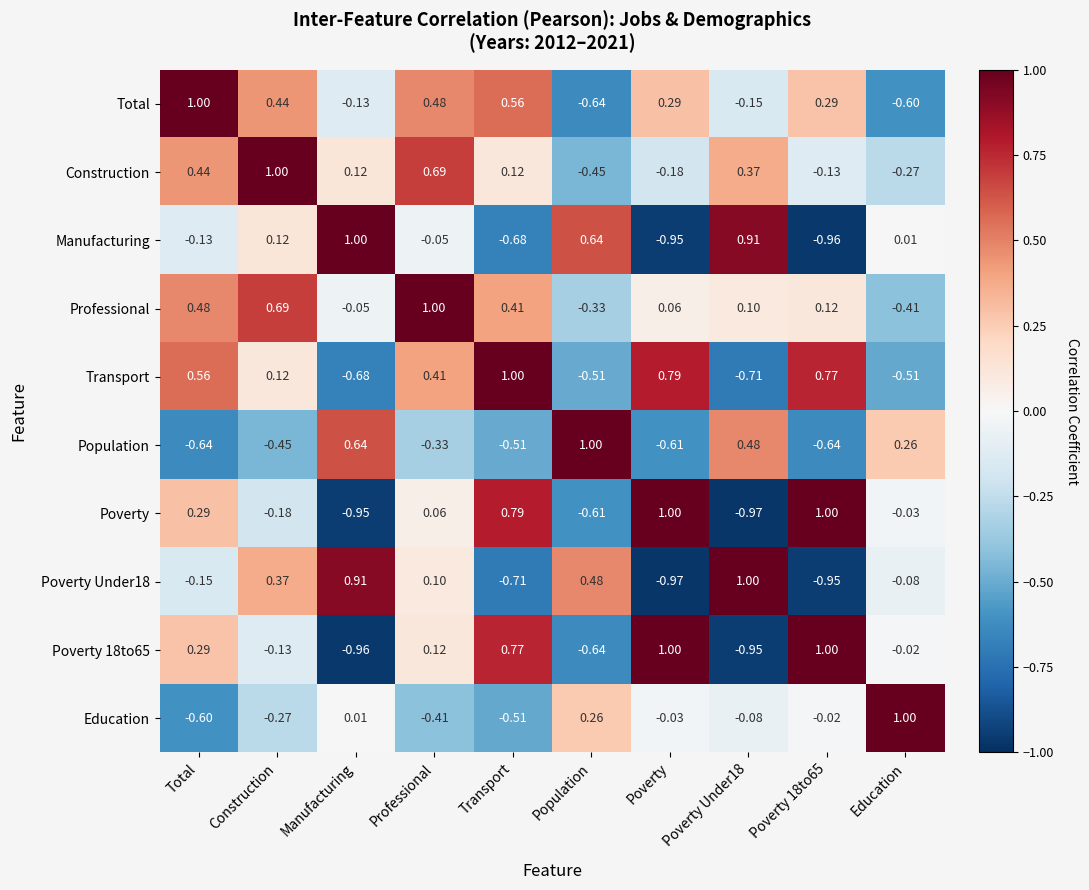

Which series has the largest total across all categories?

Professional